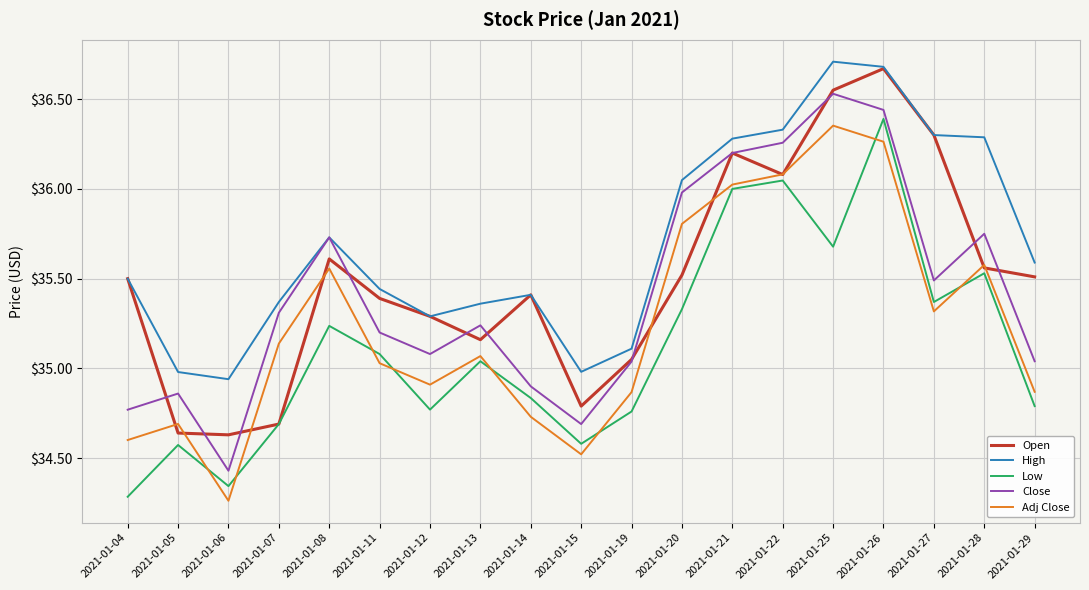

Does the chart display data point markers on the line(s)?

No